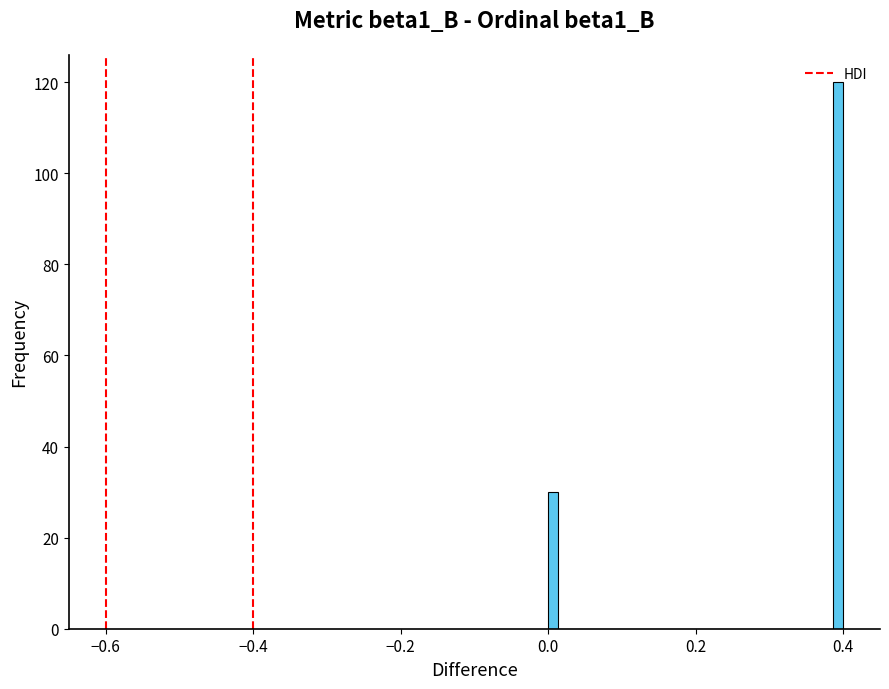

Read against the x-axis, roughly where is the centre of the tallest bar?

0.40